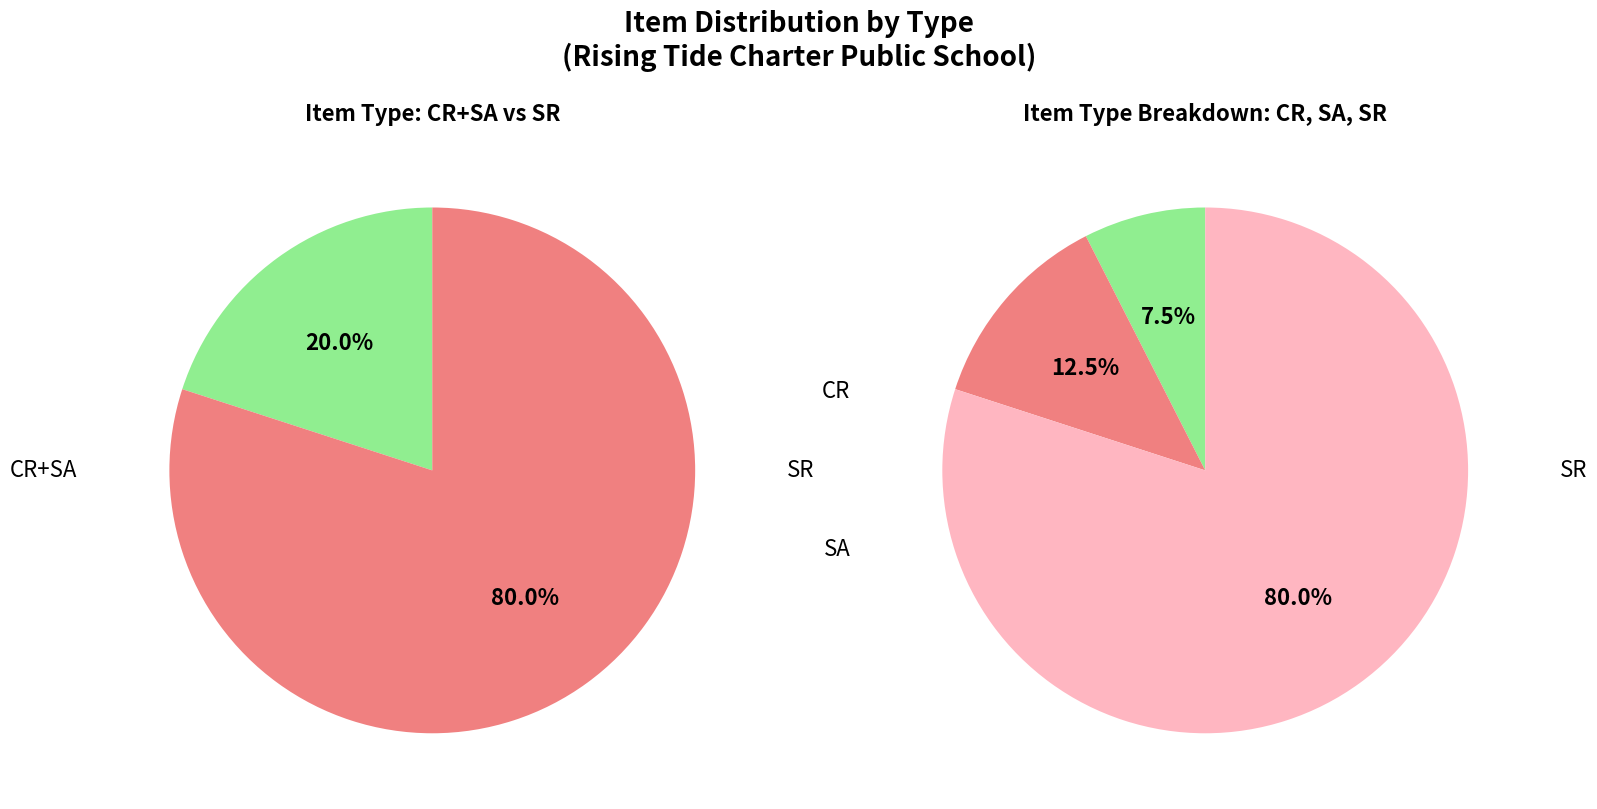

Count the number of slices in the pie.

3